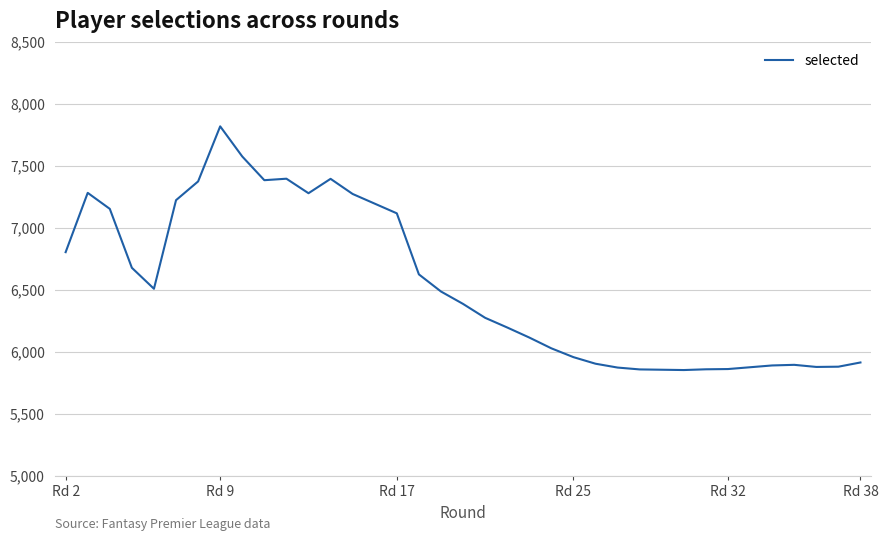

What position from the left is Rd 25?

4